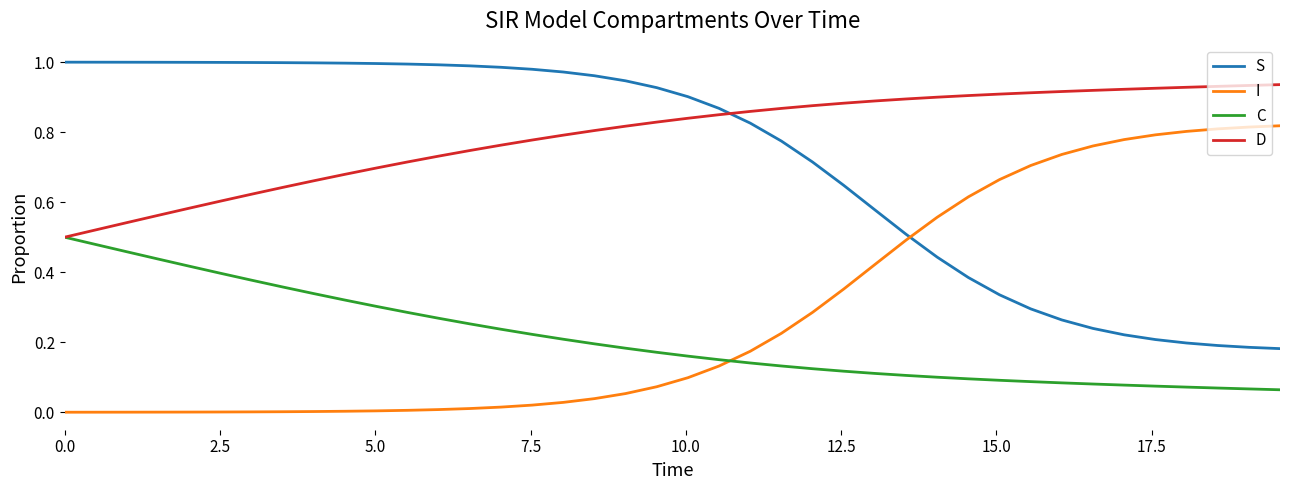

Which series has the largest total across all categories?

D